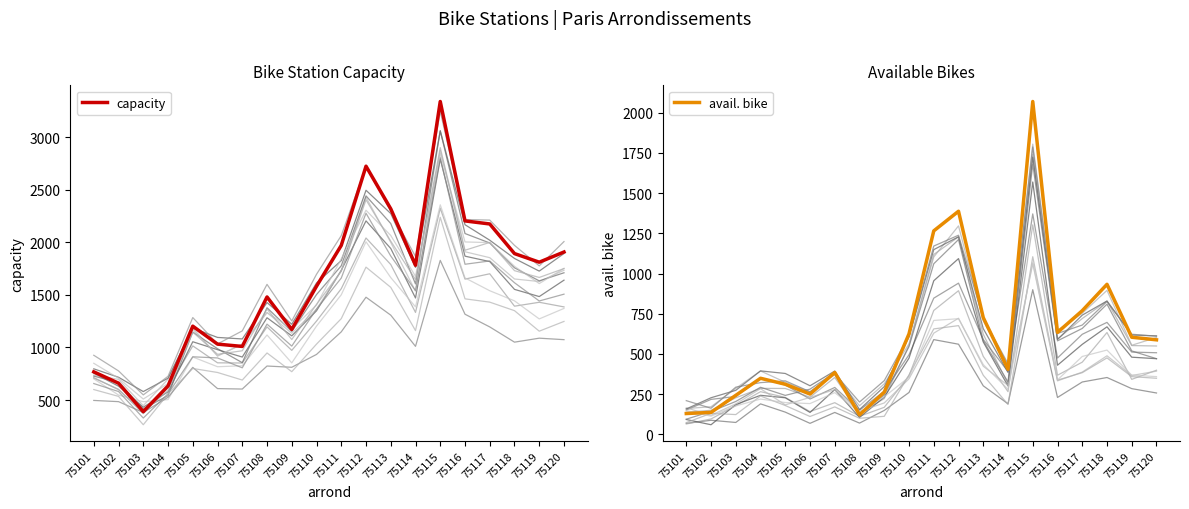

What is the highest value of the capacity series?

3342